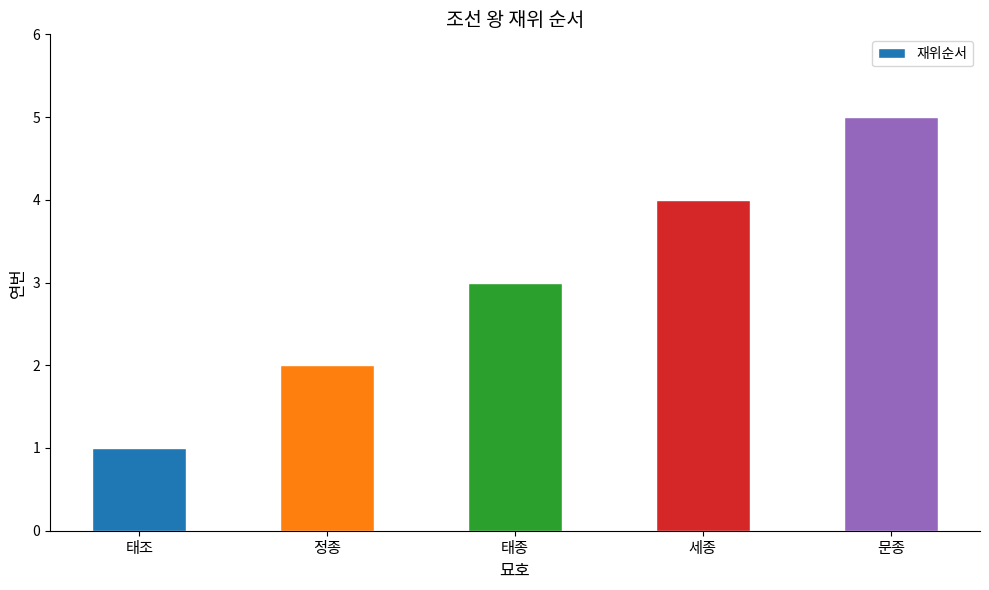

Are the bars horizontal?

No